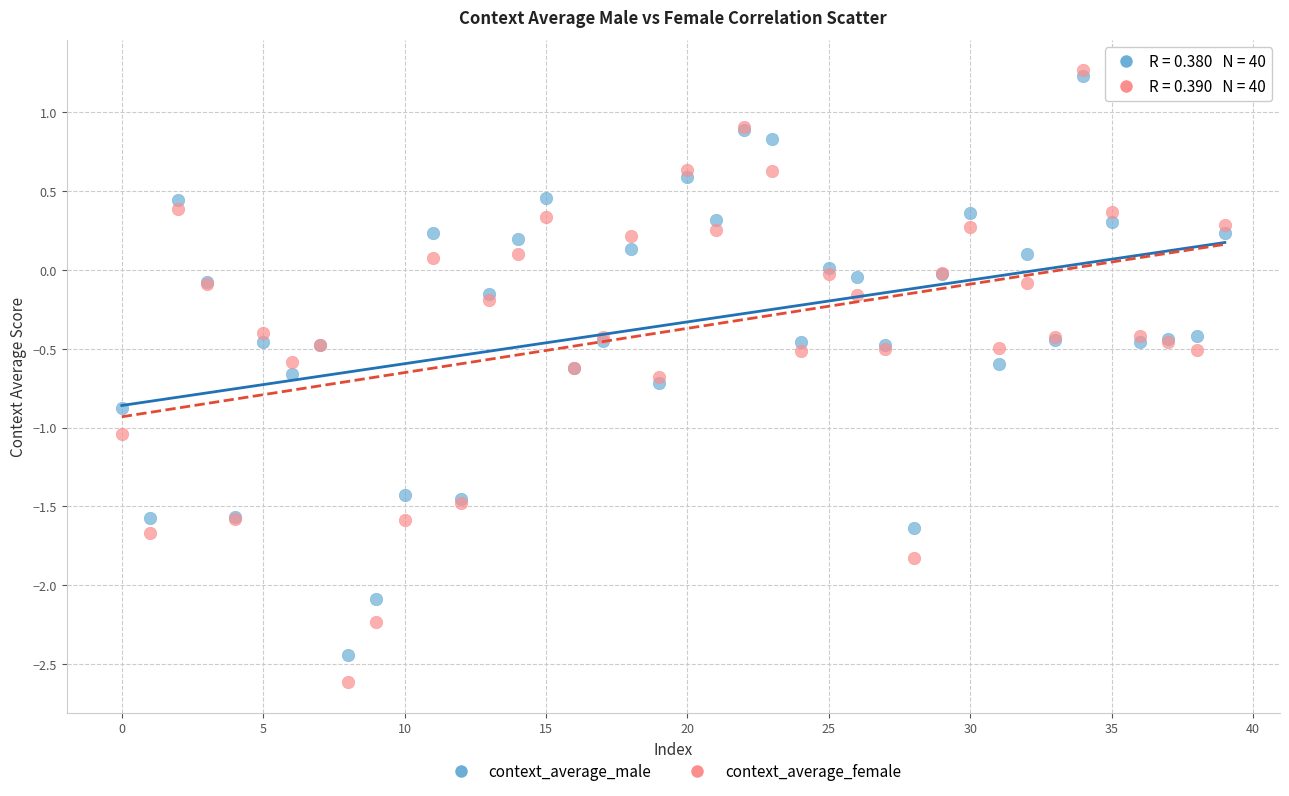

What are all the series names shown in the legend?

context_average_male, context_average_female